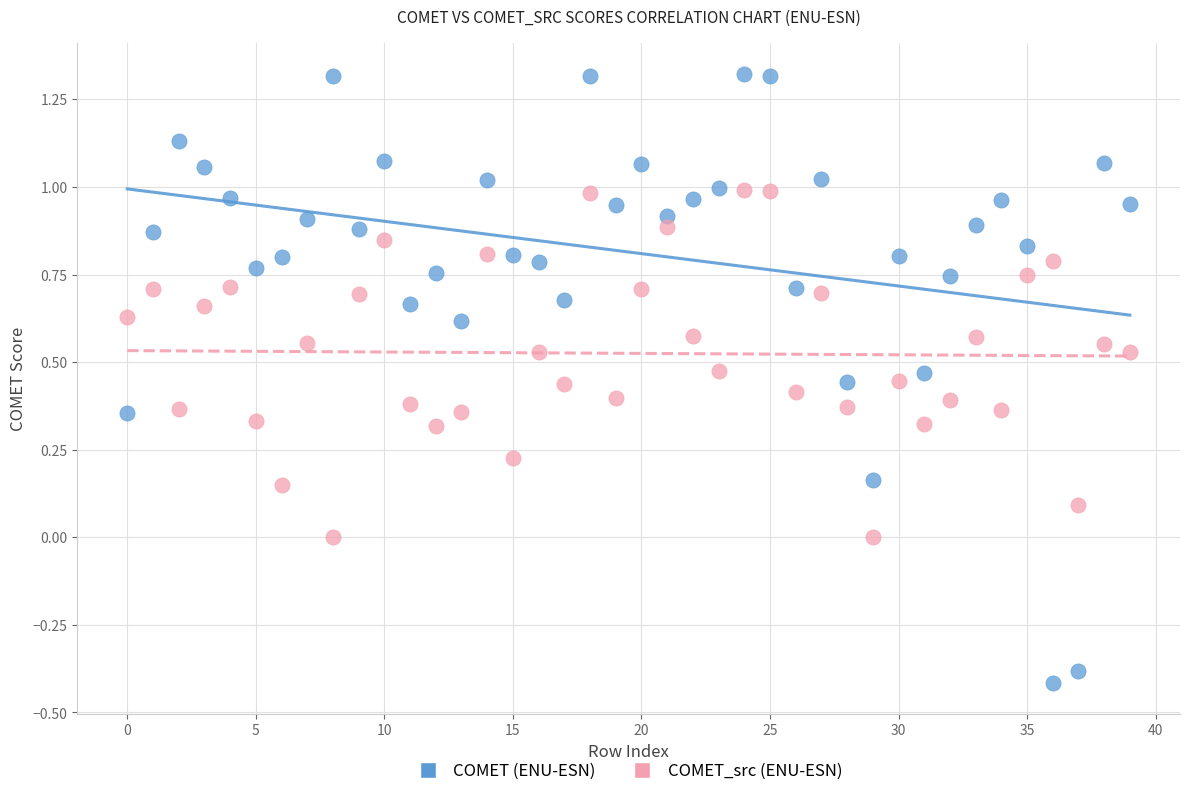

Which series reaches the maximum Y coordinate?

COMET (ENU-ESN)